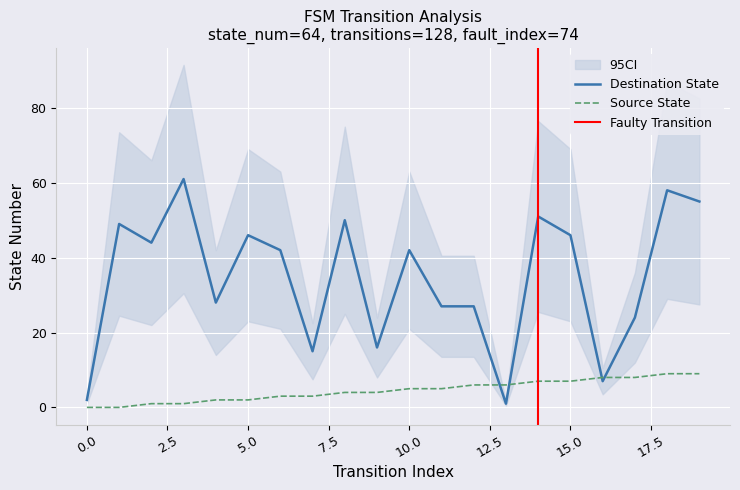

At which category is the sum across all series the highest?

18